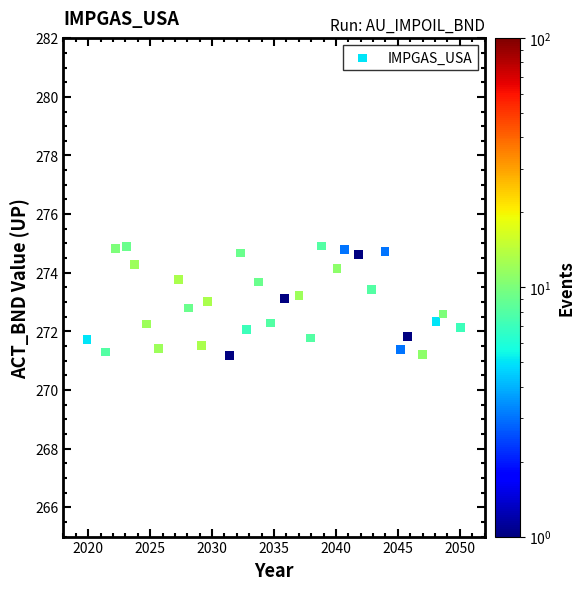

What is the range of Y values (max minus min)?

3.7